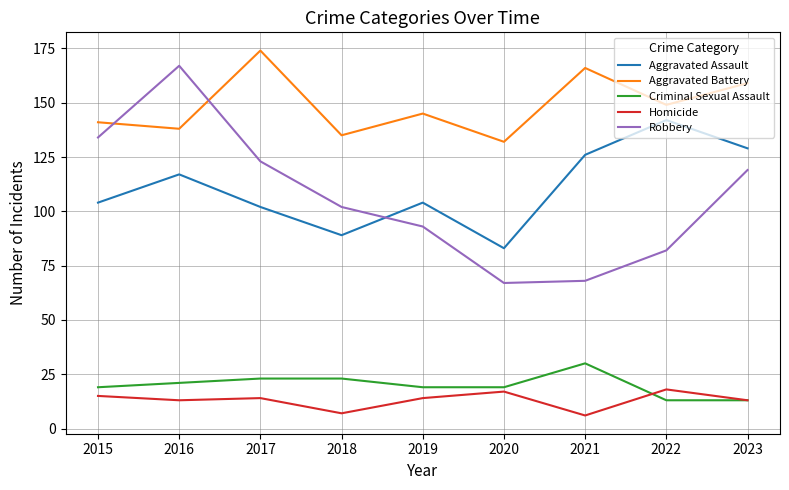

In Aggravated Battery, how many points are higher than both neighbors (excluding endpoints)?

3